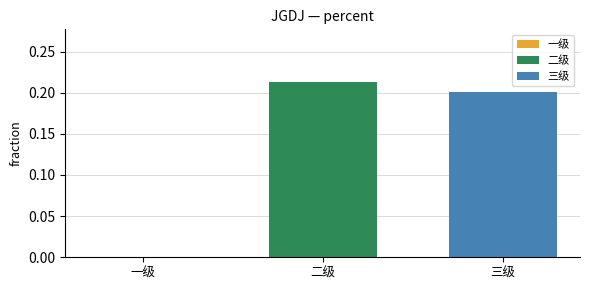

Which series has the largest range (max minus min)?

二级